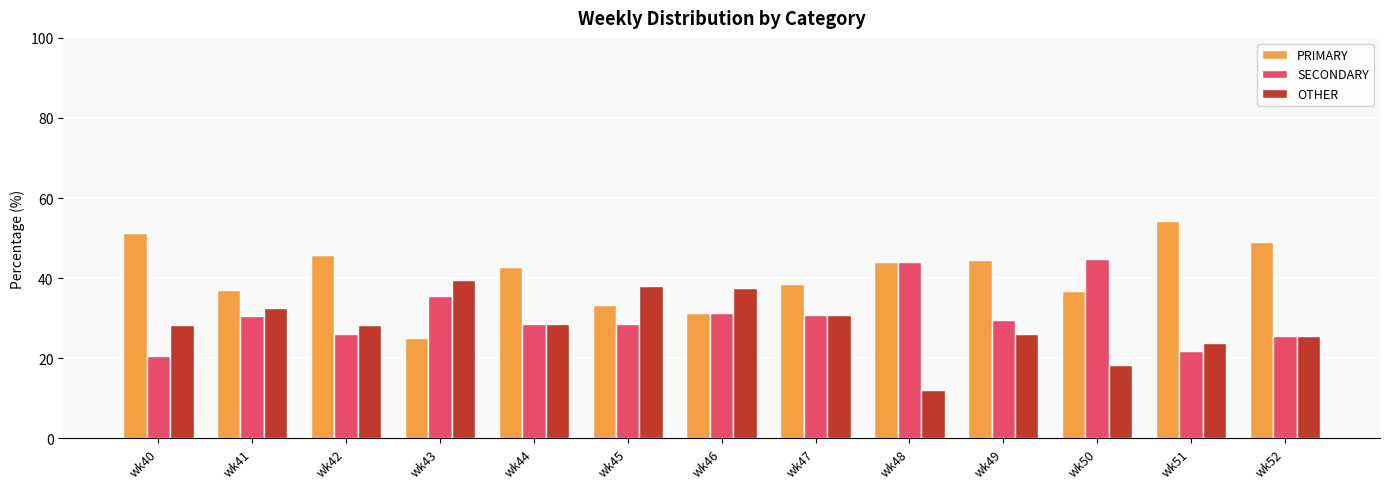

What is the smallest value displayed?

12.0